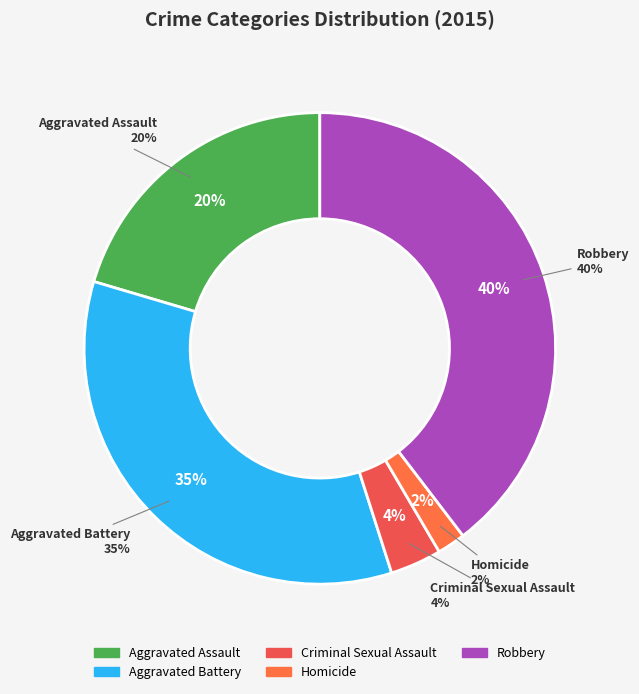

To the nearest percent, what percentage of the pie is Aggravated Battery?

35%